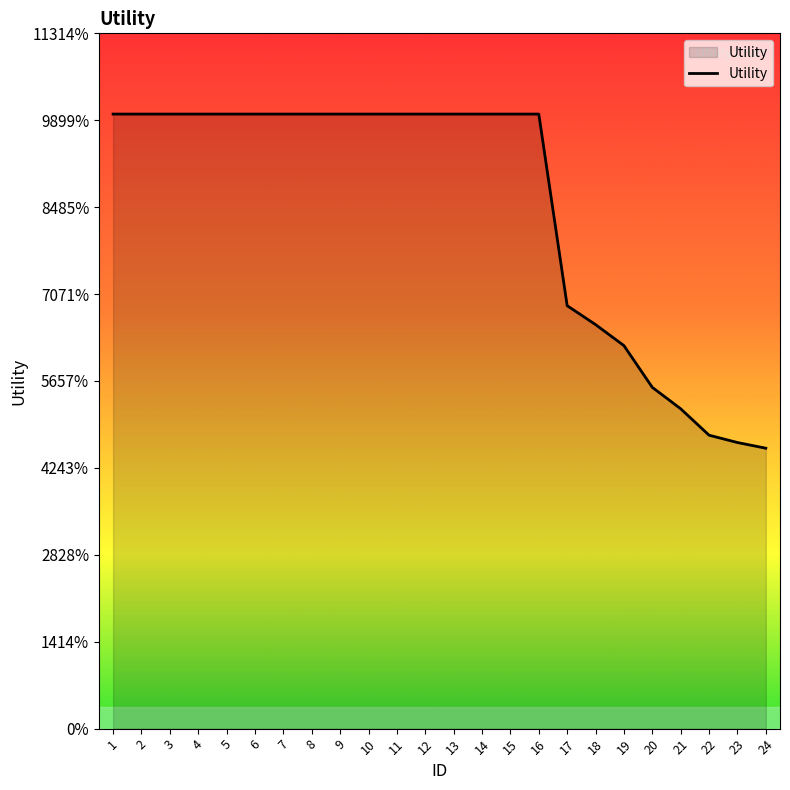

Does the chart have visible grid lines?

No